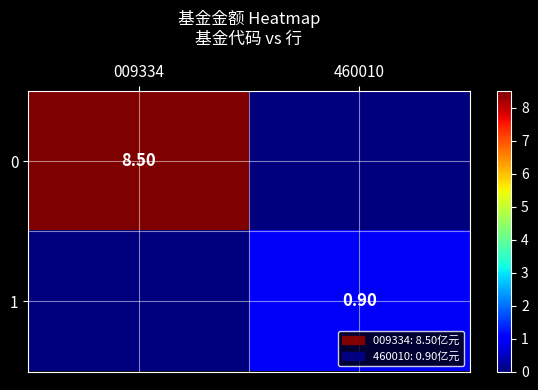

How many data points does each series have?

2